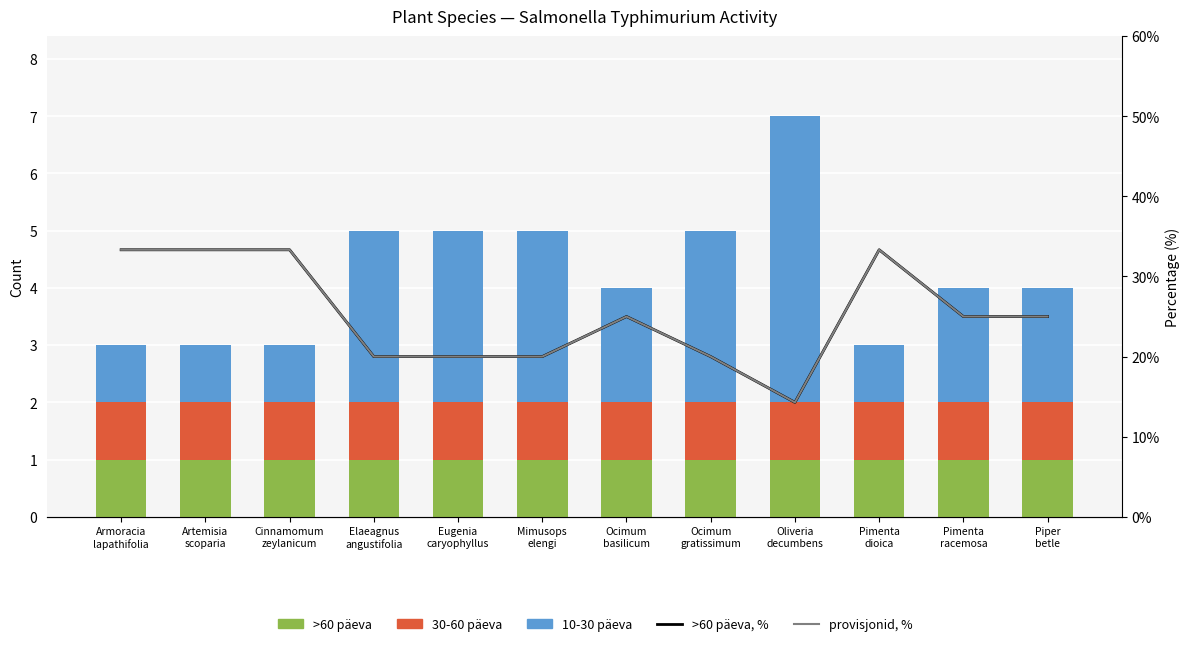

What is the value of the 10-30 päeva bar at the 11th from the left?

2.0